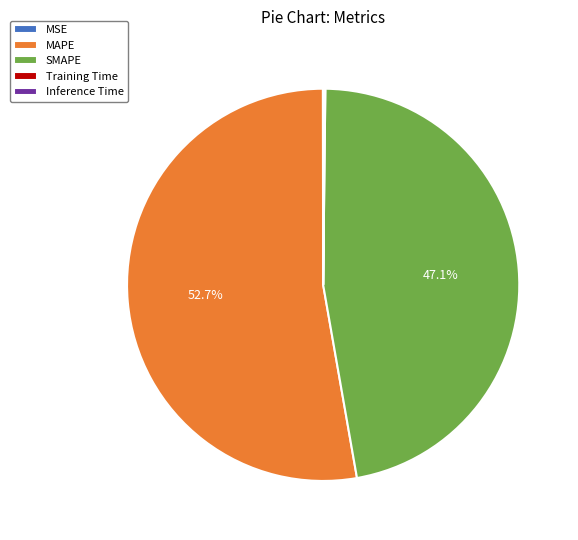

Which category has the biggest portion of the pie?

MAPE